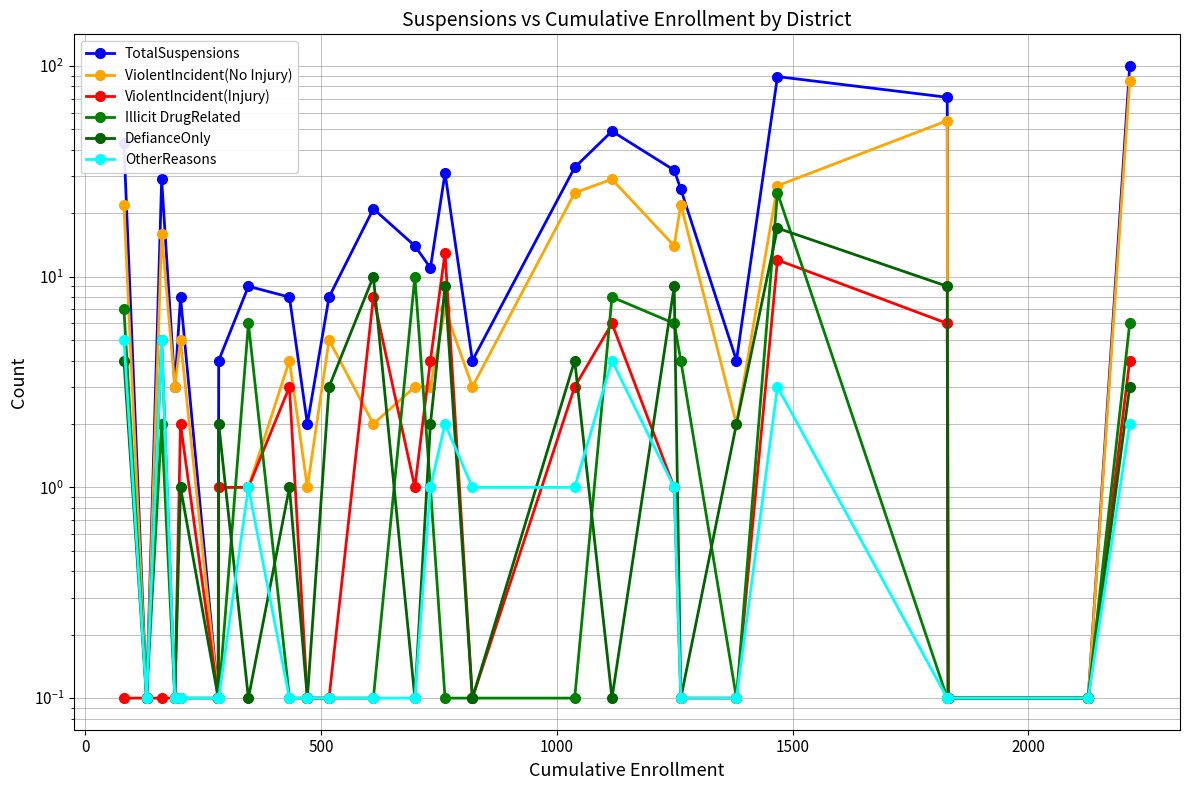

What is the lowest value of the TotalSuspensions series?

0.1